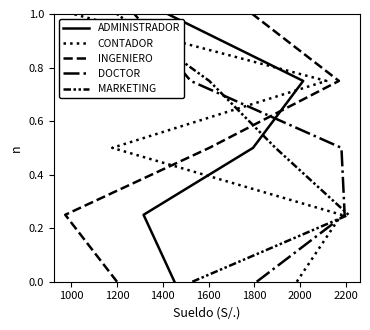

What are all the series names shown in the legend?

ADMINISTRADOR, CONTADOR, INGENIERO, DOCTOR, MARKETING